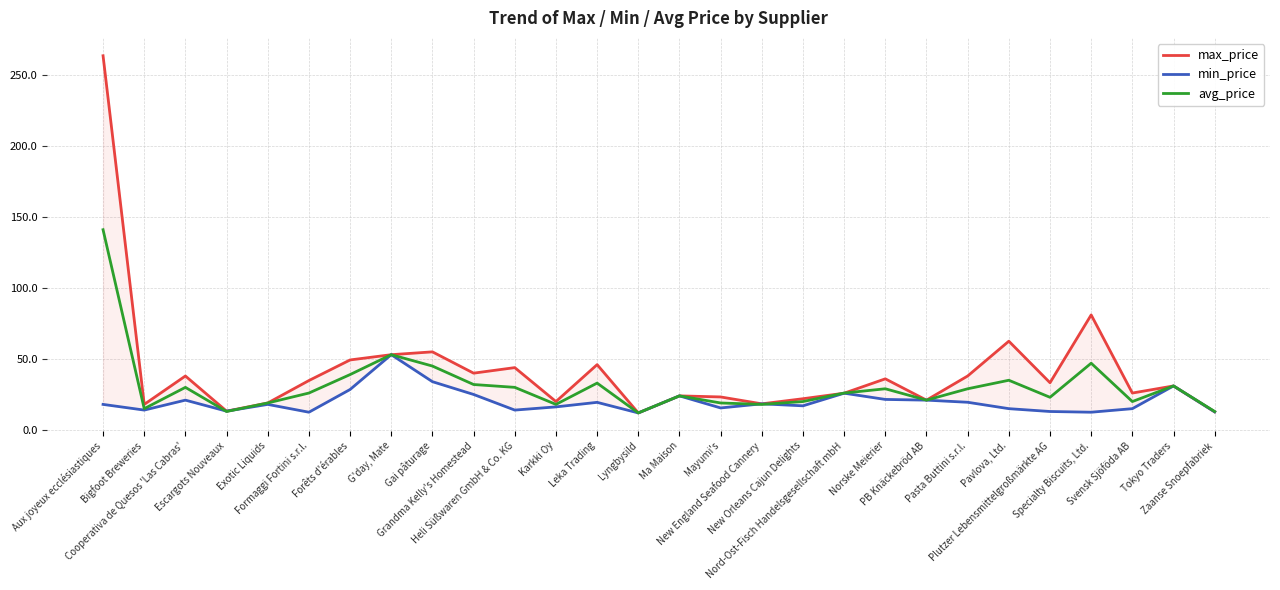

What is the value of the min_price point at the 16th from the left?

15.5